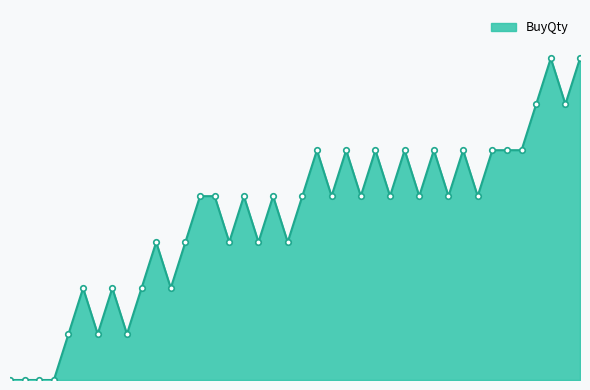

Reading left to right, extract all data points from this chart.

10:09=0	10:09=0	10:09=0	10:09=0	10:10=4000	10:10=8000	10:11=4000	10:12=8000	10:12=4000	10:12=8000	10:13=12000	10:13=8000	10:14=12000	10:16=16000	10:17=16000	10:30=12000	10:30=16000	10:30=12000	10:30=16000	10:30=12000	10:31=16000	10:44=20000	10:45=16000	10:48=20000	10:48=16000	10:48=20000	10:48=16000	10:48=20000	10:50=16000	10:50=20000	10:57=16000	10:57=20000	10:57=16000	10:57=20000	11:15=20000	11:19=20000	13:05=24000	13:06=28000	13:10=24000	13:10=28000